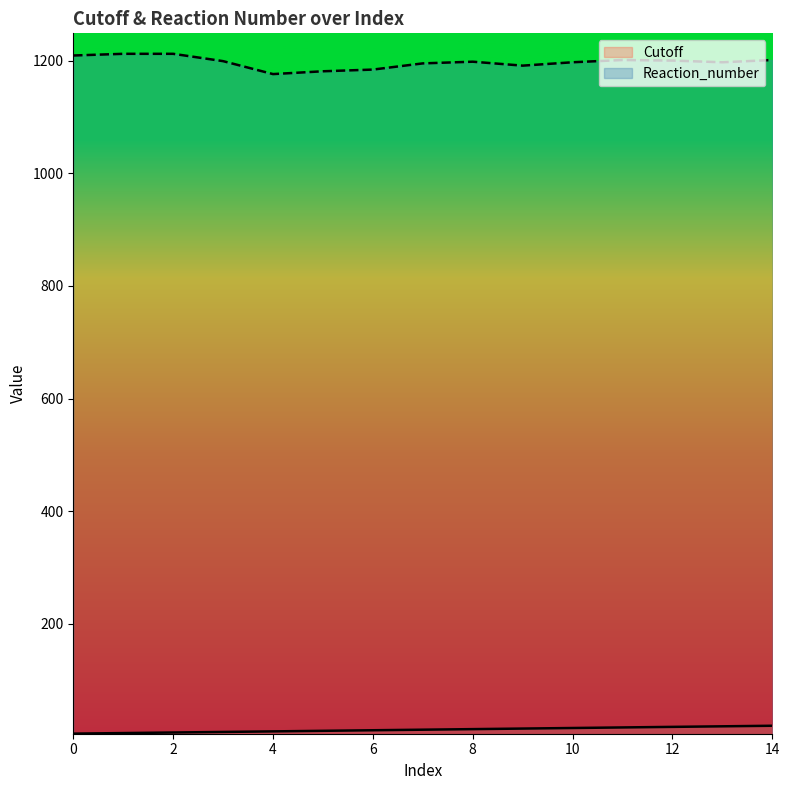

What is the greatest value displayed?

1212